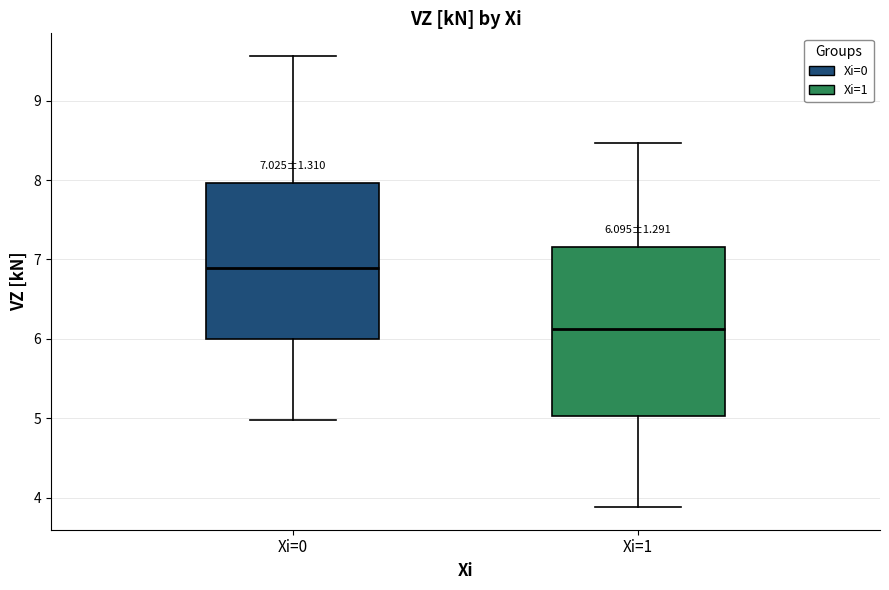

Which box's median line is the highest?

Xi=0